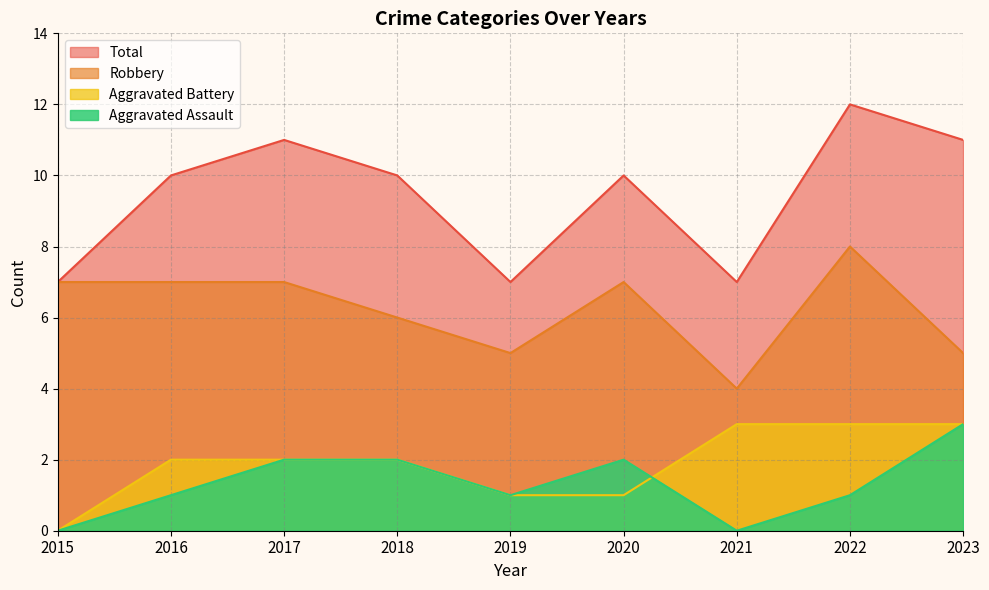

Reading right to left, extract all data points from this chart.

Aggravated Assault: 2023=3	2022=1	2021=0	2020=2	2019=1	2018=2	2017=2	2016=1	2015=0
Aggravated Battery: 2023=3	2022=3	2021=3	2020=1	2019=1	2018=2	2017=2	2016=2	2015=0
Robbery: 2023=5	2022=8	2021=4	2020=7	2019=5	2018=6	2017=7	2016=7	2015=7
Total: 2023=11	2022=12	2021=7	2020=10	2019=7	2018=10	2017=11	2016=10	2015=7